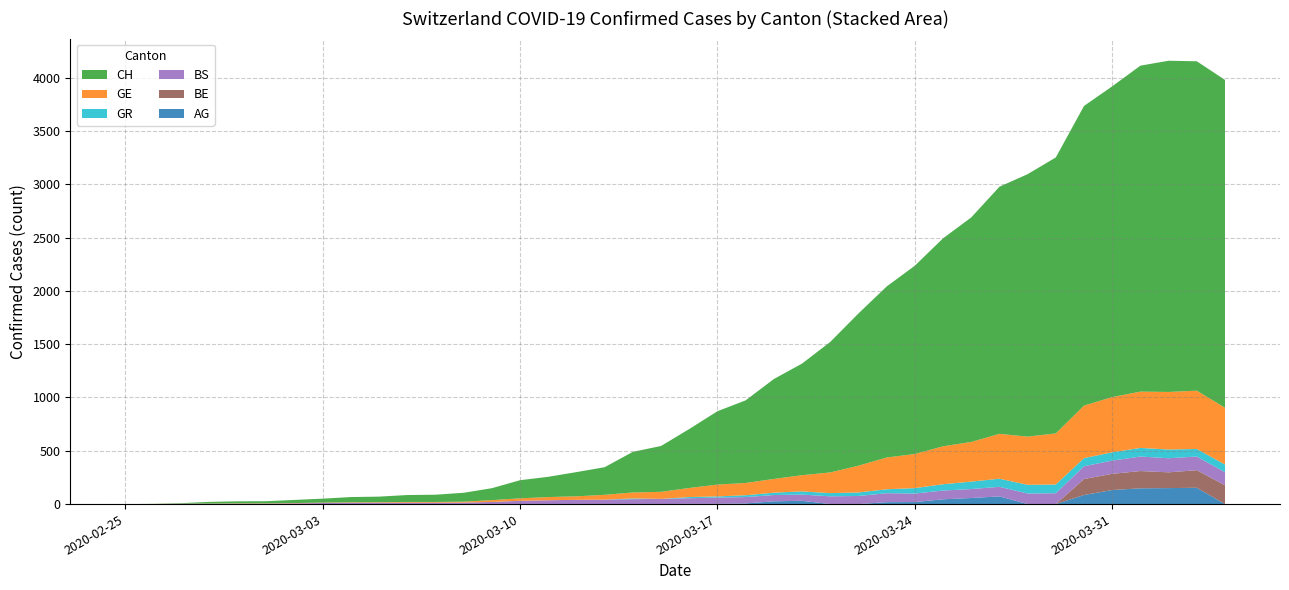

Reading left to right, transcribe all the data shown in this chart.

CH: 2020-02-25=0	2020-02-26=1	2020-02-27=5	2020-02-28=16	2020-02-29=19	2020-03-01=20	2020-03-02=29	2020-03-03=37	2020-03-04=49	2020-03-05=52	2020-03-06=65	2020-03-07=68	2020-03-08=83	2020-03-09=112	2020-03-10=170	2020-03-11=190	2020-03-12=227	2020-03-13=259	2020-03-14=381	2020-03-15=430	2020-03-16=553	2020-03-17=688	2020-03-18=775	2020-03-19=937	2020-03-20=1047	2020-03-21=1224	2020-03-22=1428	2020-03-23=1604	2020-03-24=1766	2020-03-25=1951	2020-03-26=2106	2020-03-27=2318	2020-03-28=2462	2020-03-29=2589	2020-03-30=2811	2020-03-31=2915	2020-04-01=3058	2020-04-02=3107	2020-04-03=3090	2020-04-04=3075
GE: 2020-02-25=0	2020-02-26=1	2020-02-27=1	2020-02-28=2	2020-02-29=3	2020-03-01=3	2020-03-02=3	2020-03-03=4	2020-03-04=4	2020-03-05=5	2020-03-06=7	2020-03-07=7	2020-03-08=9	2020-03-09=17	2020-03-10=23	2020-03-11=30	2020-03-12=33	2020-03-13=45	2020-03-14=56	2020-03-15=66	2020-03-16=85	2020-03-17=111	2020-03-18=115	2020-03-19=129	2020-03-20=152	2020-03-21=194	2020-03-22=251	2020-03-23=298	2020-03-24=320	2020-03-25=356	2020-03-26=372	2020-03-27=421	2020-03-28=452	2020-03-29=479	2020-03-30=493	2020-03-31=518	2020-04-01=528	2020-04-02=540	2020-04-03=547	2020-04-04=533
GR: 2020-02-25=0	2020-02-26=0	2020-02-27=0	2020-02-28=0	2020-02-29=0	2020-03-01=0	2020-03-02=0	2020-03-03=0	2020-03-04=0	2020-03-05=0	2020-03-06=0	2020-03-07=0	2020-03-08=0	2020-03-09=0	2020-03-10=0	2020-03-11=0	2020-03-12=0	2020-03-13=0	2020-03-14=7	2020-03-15=0	2020-03-16=11	2020-03-17=11	2020-03-18=17	2020-03-19=22	2020-03-20=30	2020-03-21=30	2020-03-22=33	2020-03-23=37	2020-03-24=51	2020-03-25=59	2020-03-26=70	2020-03-27=76	2020-03-28=82	2020-03-29=82	2020-03-30=76	2020-03-31=78	2020-04-01=81	2020-04-02=82	2020-04-03=71	2020-04-04=72
BS: 2020-02-25=0	2020-02-26=0	2020-02-27=3	2020-02-28=3	2020-02-29=4	2020-03-01=4	2020-03-02=7	2020-03-03=10	2020-03-04=13	2020-03-05=13	2020-03-06=13	2020-03-07=13	2020-03-08=14	2020-03-09=20	2020-03-10=31	2020-03-11=36	2020-03-12=39	2020-03-13=42	2020-03-14=46	2020-03-15=49	2020-03-16=53	2020-03-17=59	2020-03-18=60	2020-03-19=59	2020-03-20=58	2020-03-21=73	2020-03-22=76	2020-03-23=84	2020-03-24=80	2020-03-25=82	2020-03-26=84	2020-03-27=90	2020-03-28=99	2020-03-29=102	2020-03-30=120	2020-03-31=124	2020-04-01=136	2020-04-02=132	2020-04-03=128	2020-04-04=123
BE: 2020-02-25=0	2020-02-26=0	2020-02-27=0	2020-02-28=0	2020-02-29=0	2020-03-01=0	2020-03-02=0	2020-03-03=0	2020-03-04=0	2020-03-05=0	2020-03-06=0	2020-03-07=0	2020-03-08=0	2020-03-09=0	2020-03-10=0	2020-03-11=0	2020-03-12=0	2020-03-13=0	2020-03-14=0	2020-03-15=0	2020-03-16=0	2020-03-17=0	2020-03-18=0	2020-03-19=0	2020-03-20=0	2020-03-21=0	2020-03-22=0	2020-03-23=0	2020-03-24=0	2020-03-25=0	2020-03-26=0	2020-03-27=0	2020-03-28=0	2020-03-29=0	2020-03-30=150	2020-03-31=152	2020-04-01=162	2020-04-02=148	2020-04-03=165	2020-04-04=176
AG: 2020-02-25=0	2020-02-26=0	2020-02-27=0	2020-02-28=0	2020-02-29=0	2020-03-01=0	2020-03-02=0	2020-03-03=0	2020-03-04=0	2020-03-05=0	2020-03-06=0	2020-03-07=0	2020-03-08=0	2020-03-09=0	2020-03-10=0	2020-03-11=0	2020-03-12=1	2020-03-13=0	2020-03-14=0	2020-03-15=0	2020-03-16=2	2020-03-17=2	2020-03-18=6	2020-03-19=26	2020-03-20=31	2020-03-21=0	2020-03-22=0	2020-03-23=18	2020-03-24=19	2020-03-25=45	2020-03-26=57	2020-03-27=72	2020-03-28=0	2020-03-29=0	2020-03-30=85	2020-03-31=132	2020-04-01=148	2020-04-02=150	2020-04-03=153	2020-04-04=0